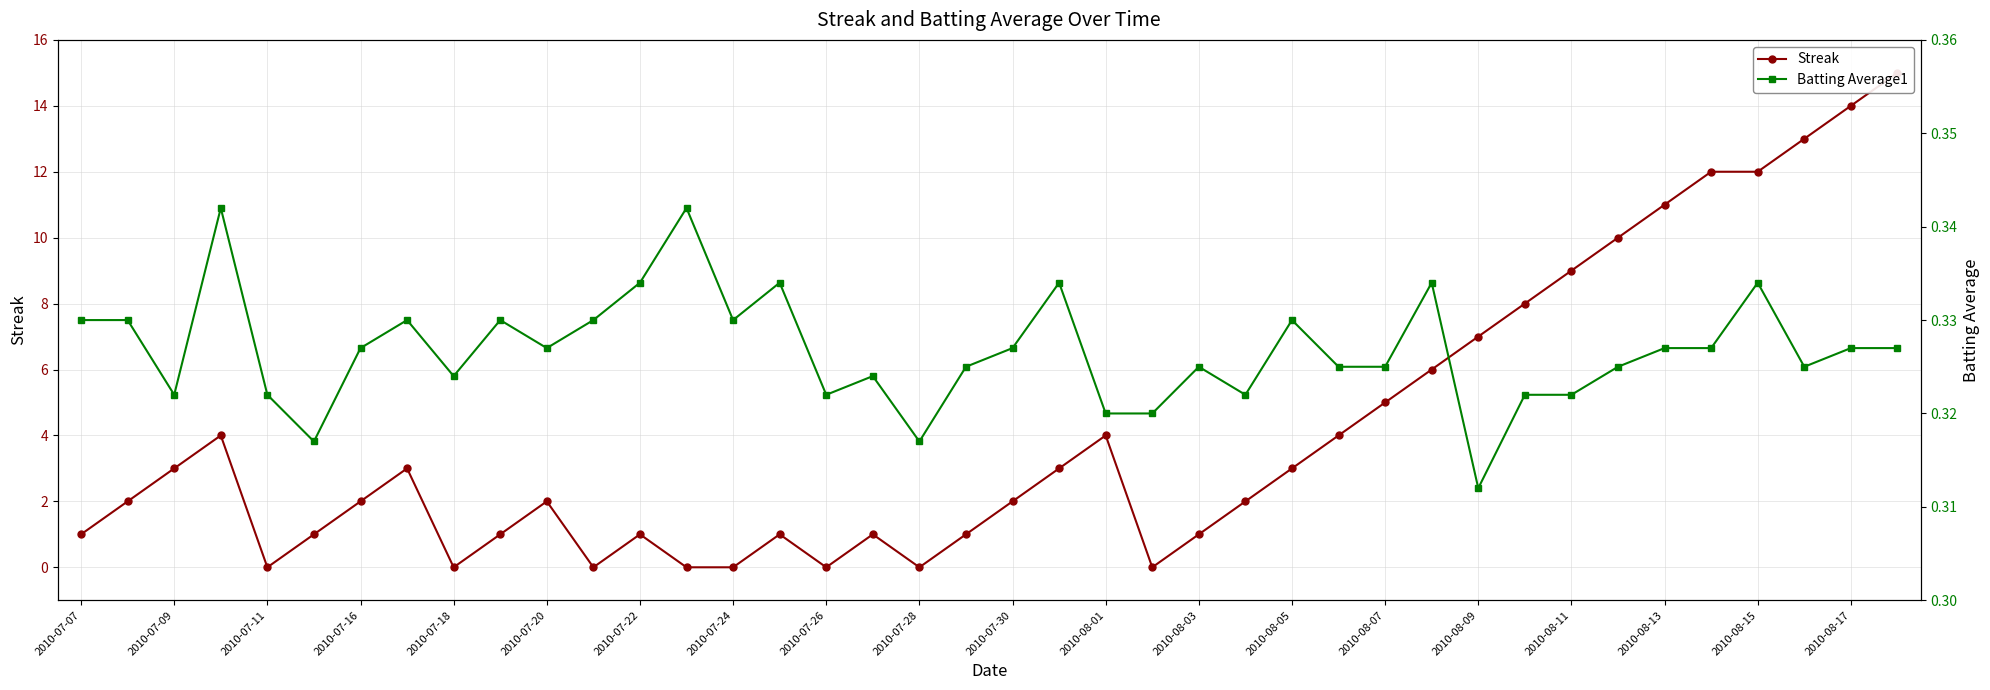

Which series ends up on top after the final intersection of Streak and Batting Average1?

Streak